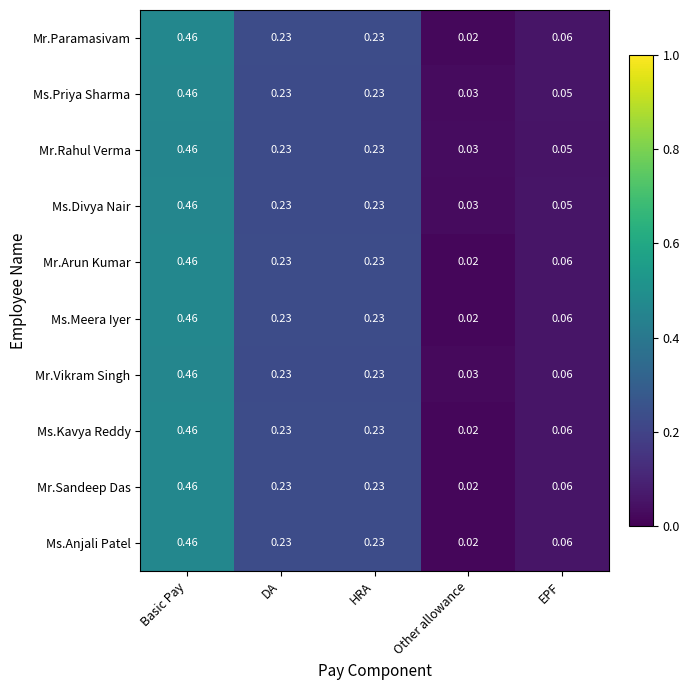

Which category has the lowest value in the Mr.Paramasivam series?

Other allowance